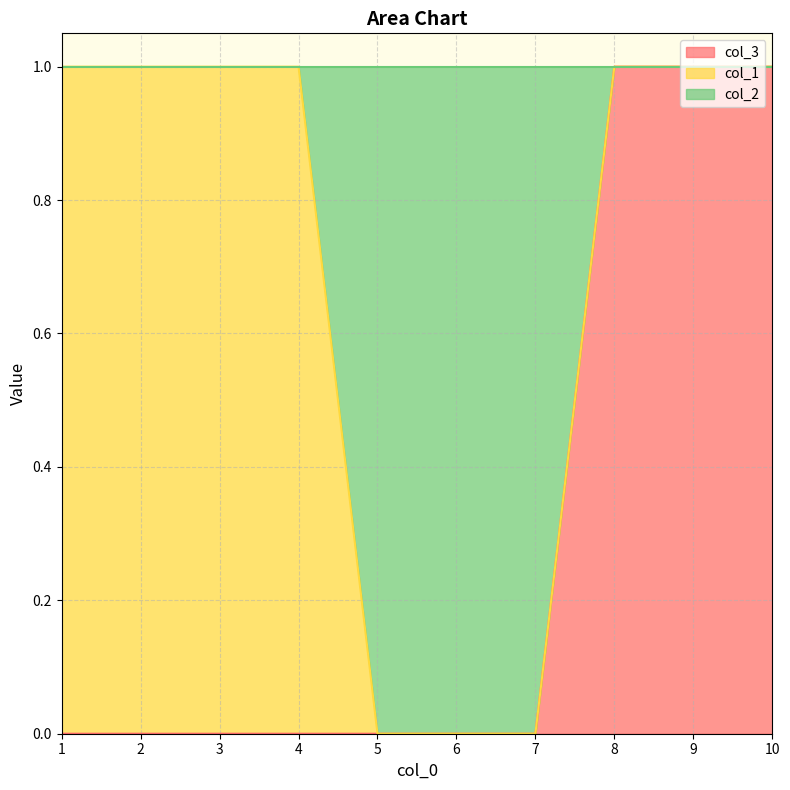

Between 4 and 10, which is larger?

10